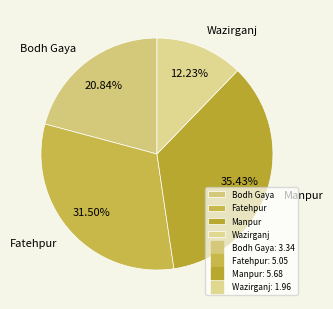

The Bodh Gaya slice represents 21% of the pie. True or false?

True